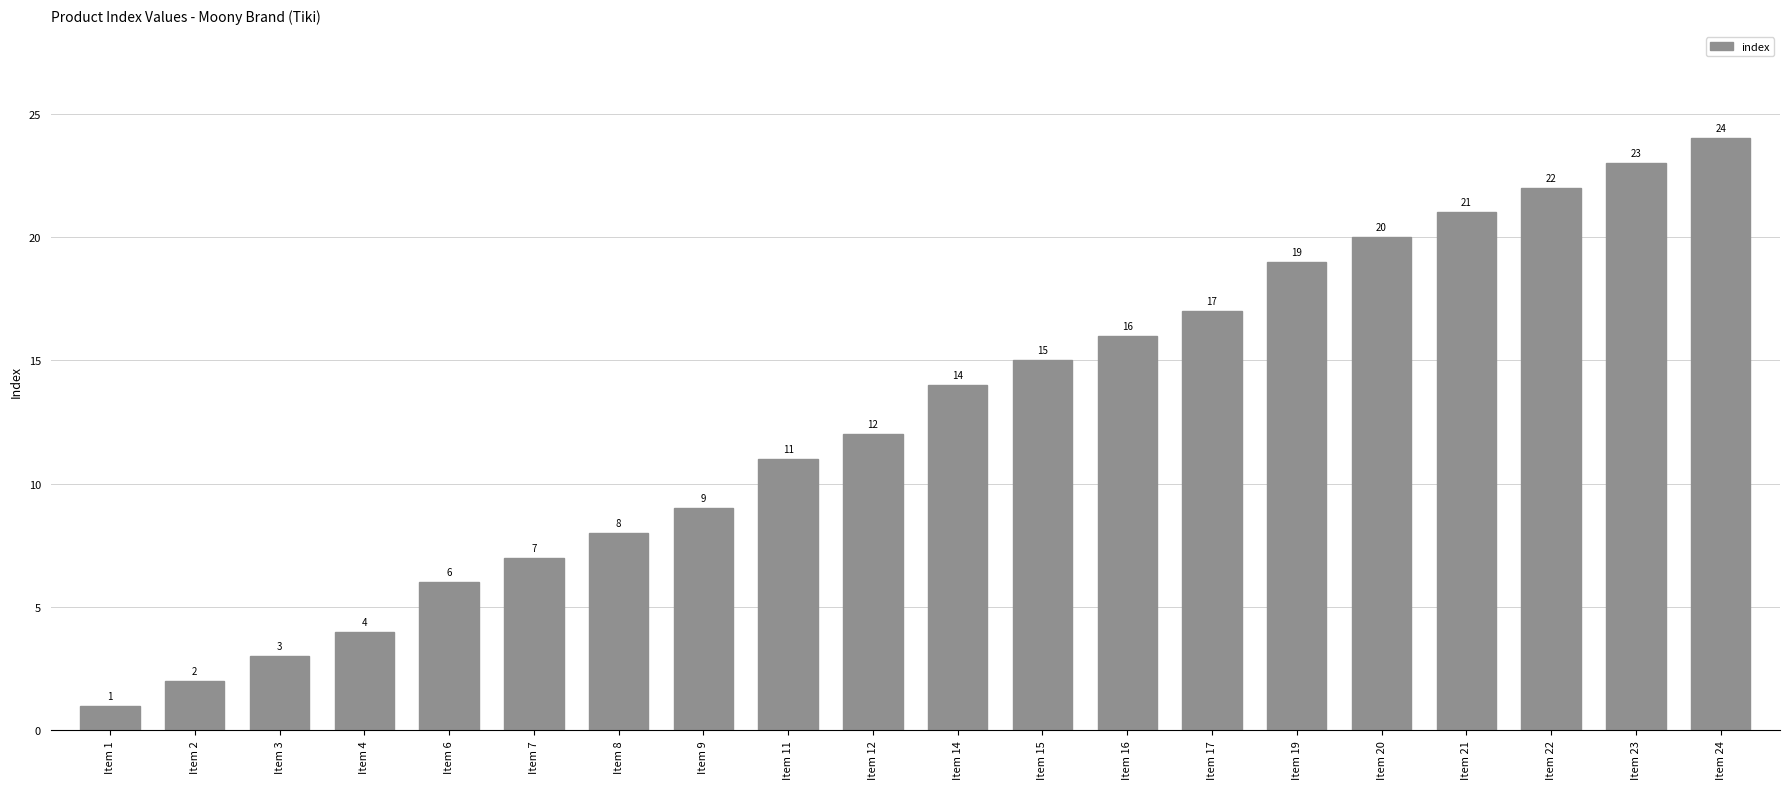

What is the value of the 2nd bar from the left?

2